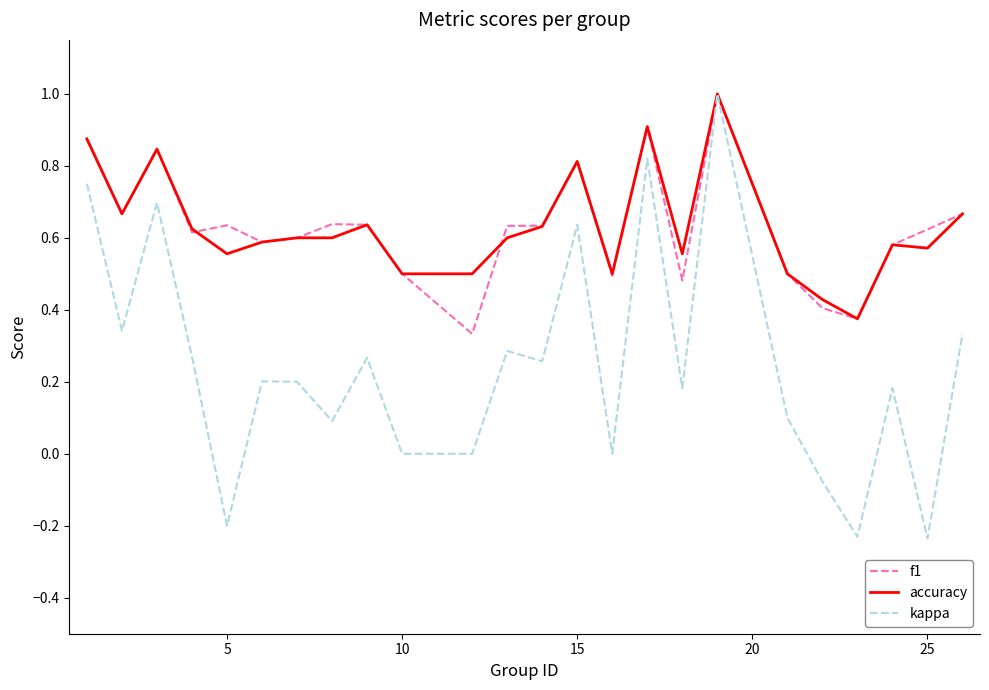

Which series has the largest range (max minus min)?

kappa